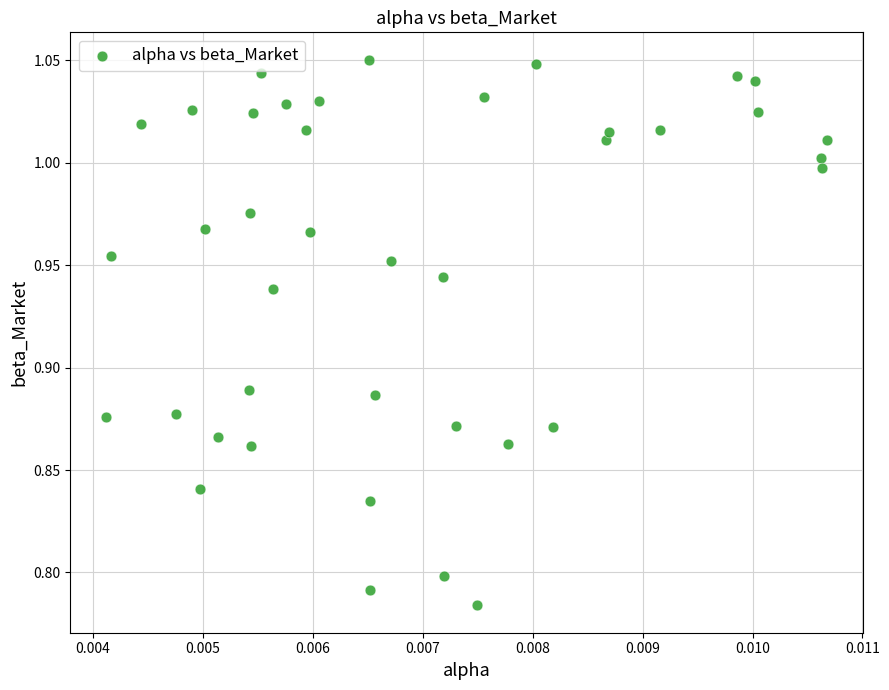

What is the range of Y values (max minus min)?

0.3